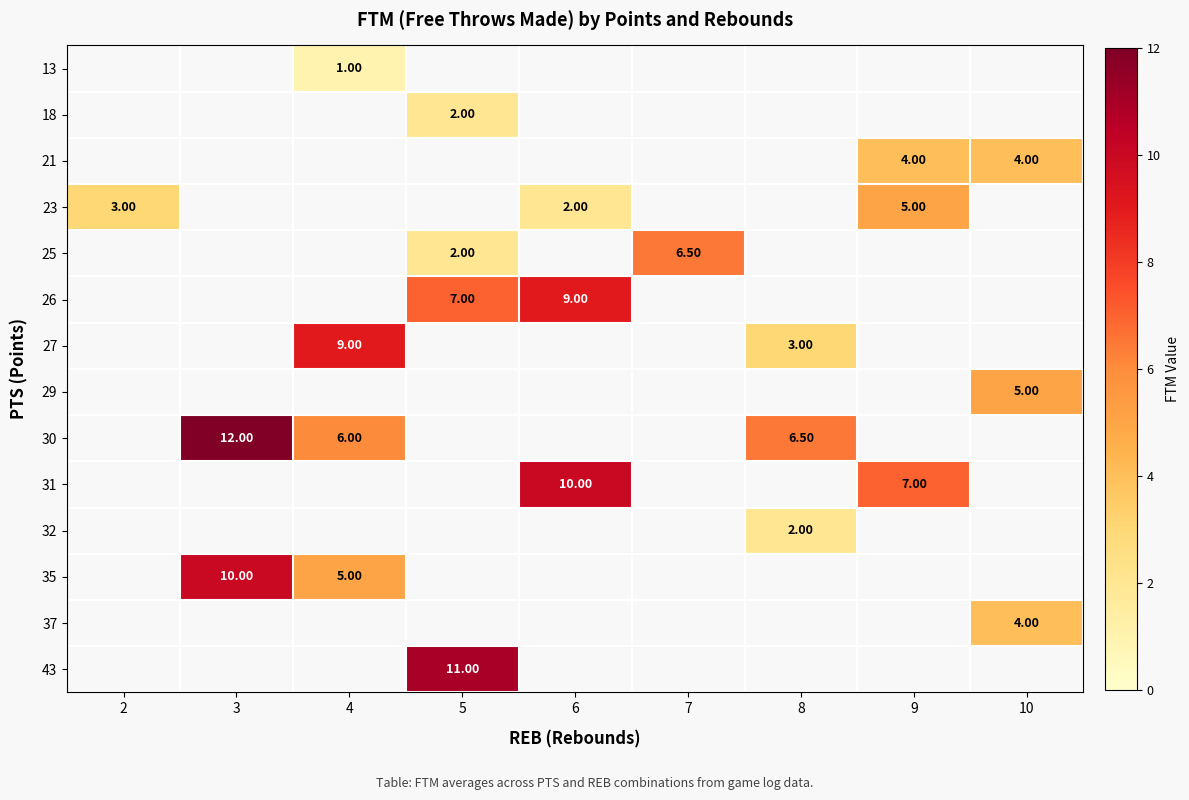

How many values in 23 are above zero?

3